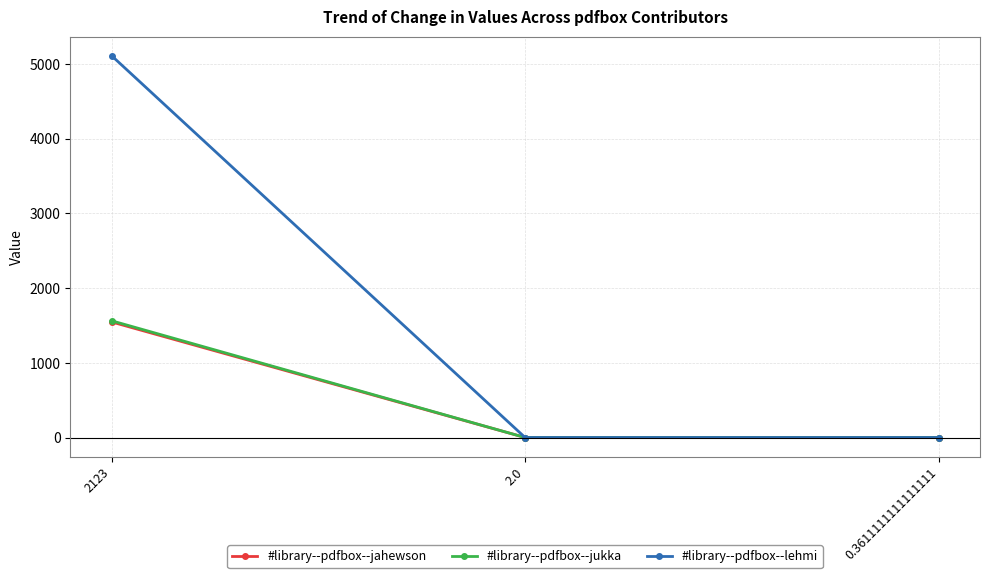

At which category does the chart reach its peak across all series?

2123